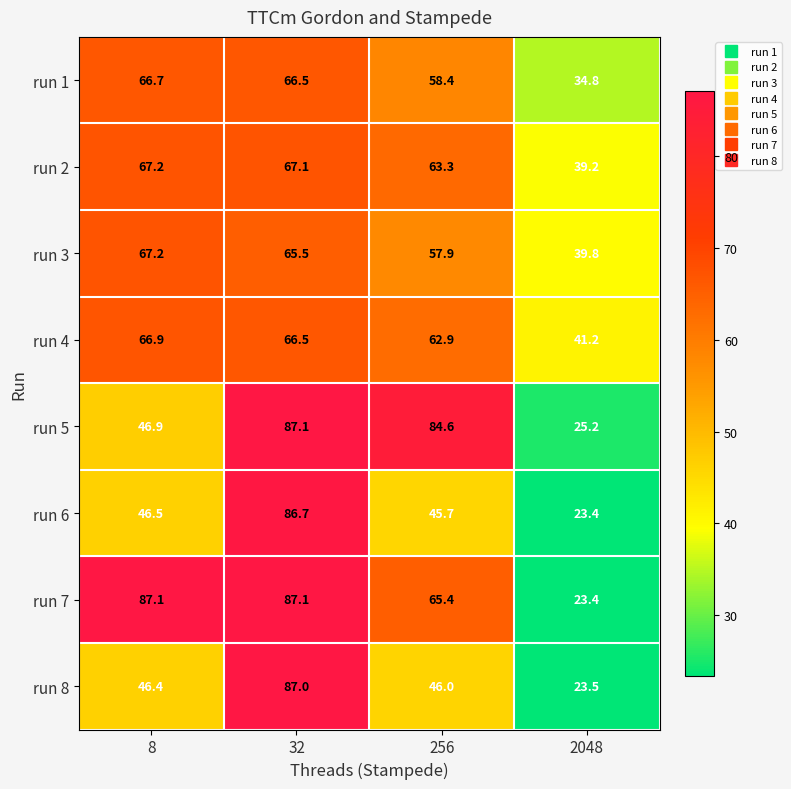

The run 2 series shows 63.3 at 256. True or false?

True